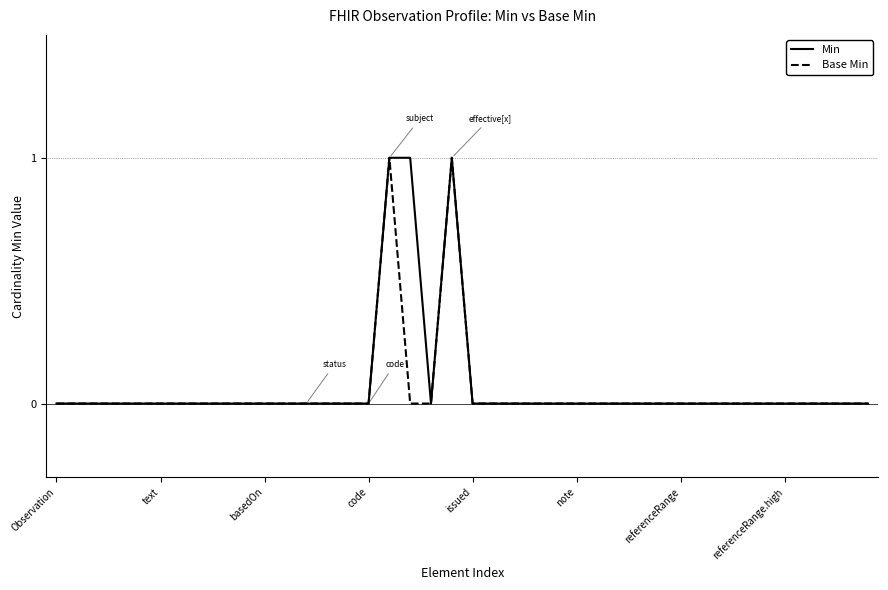

In Min, how many points are higher than both neighbors (excluding endpoints)?

1